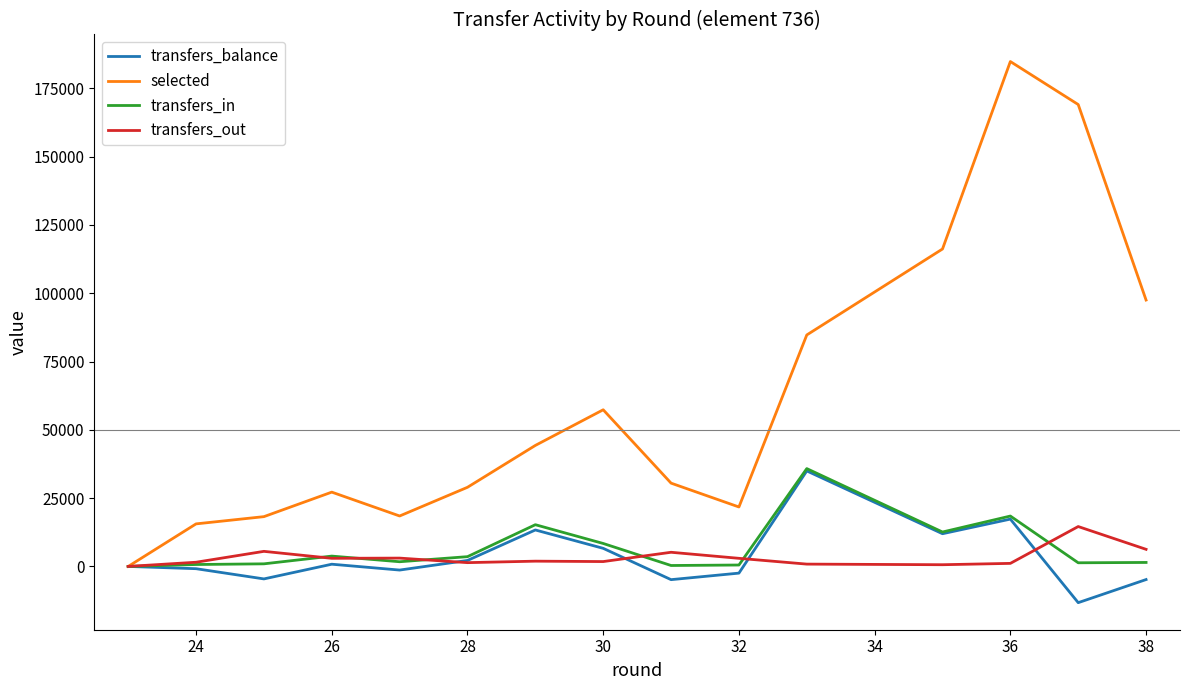

How many values in the transfers_out series exceed 1928?

7